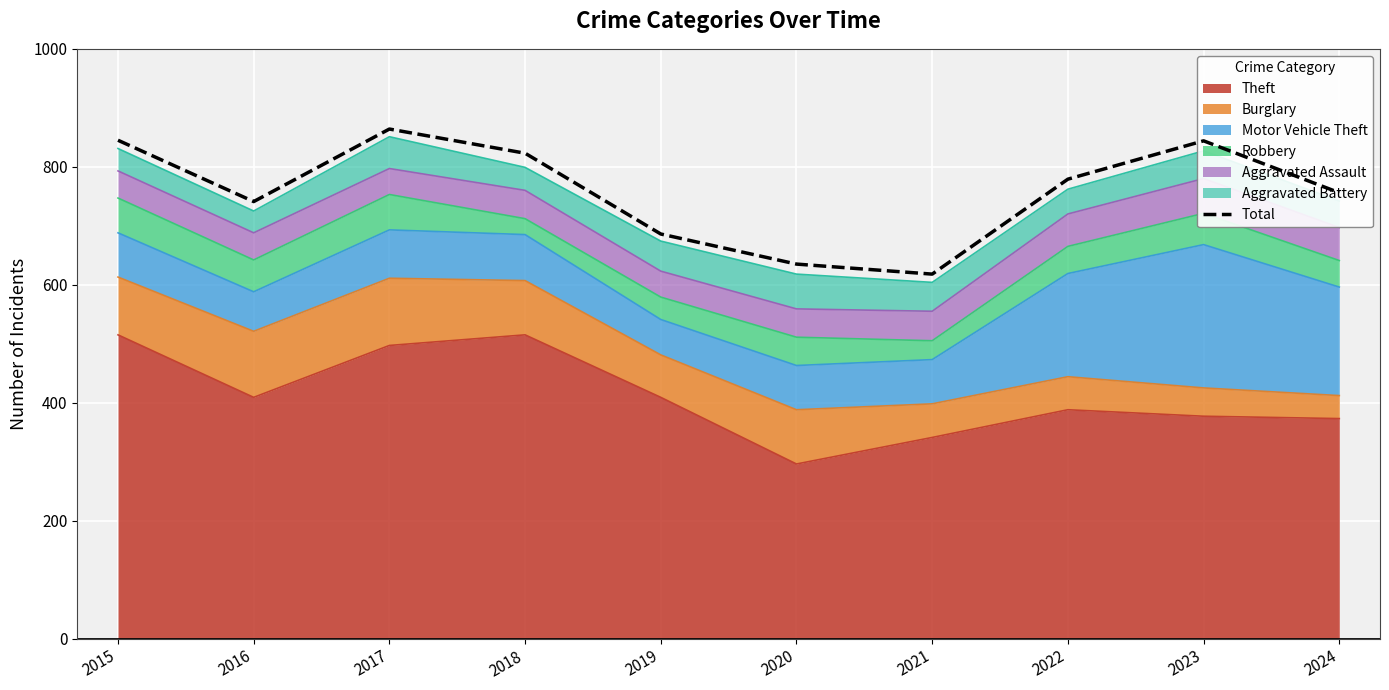

The chart shows a value of 779 at 2022. True or false?

True